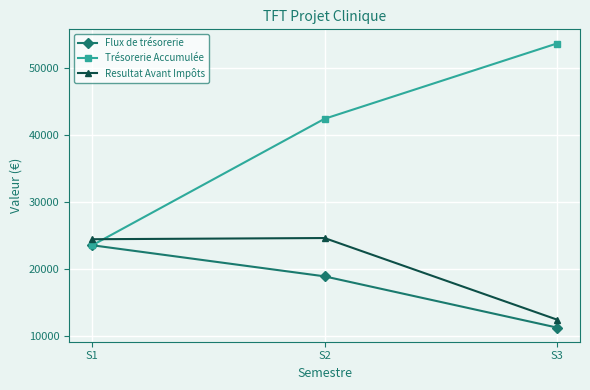

Is the value of Trésorerie Accumulée at S1 greater than the value of Resultat Avant Impôts at S2?

No